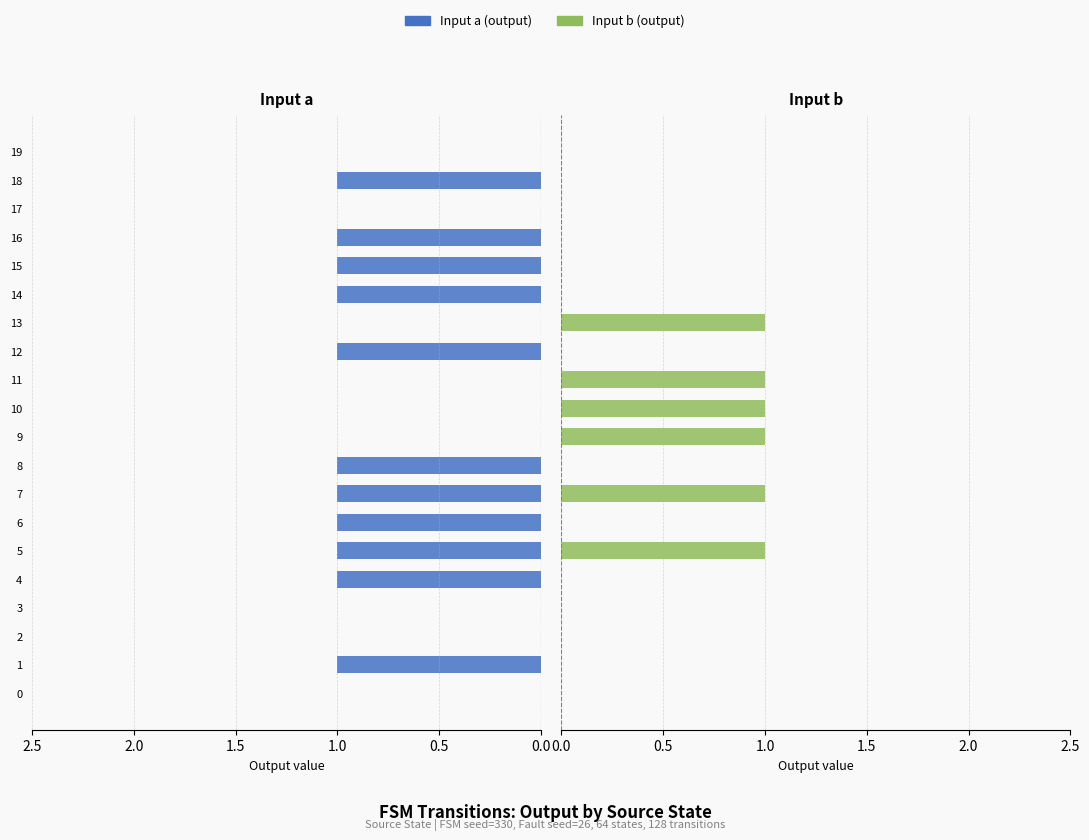

True or false: Input a (output) has a value of 2 at 12.

False